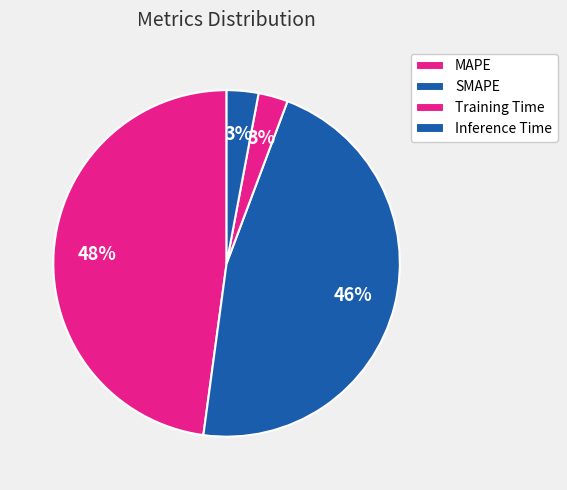

The Training Time slice represents 1% of the pie. True or false?

False